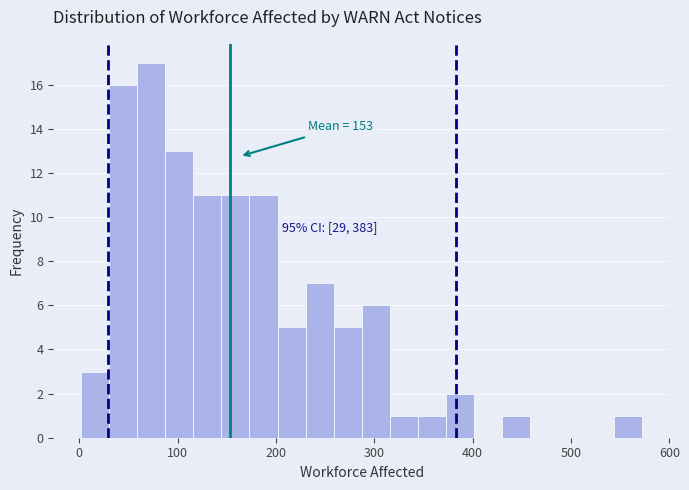

Read against the x-axis, roughly where is the centre of the tallest bar?

70